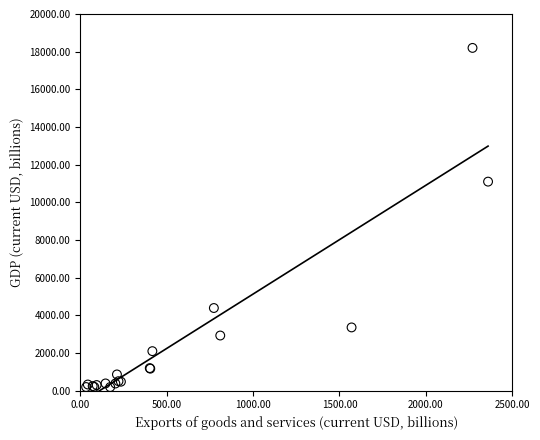

What Y value in the scatter plot is closest to 9196?

11100